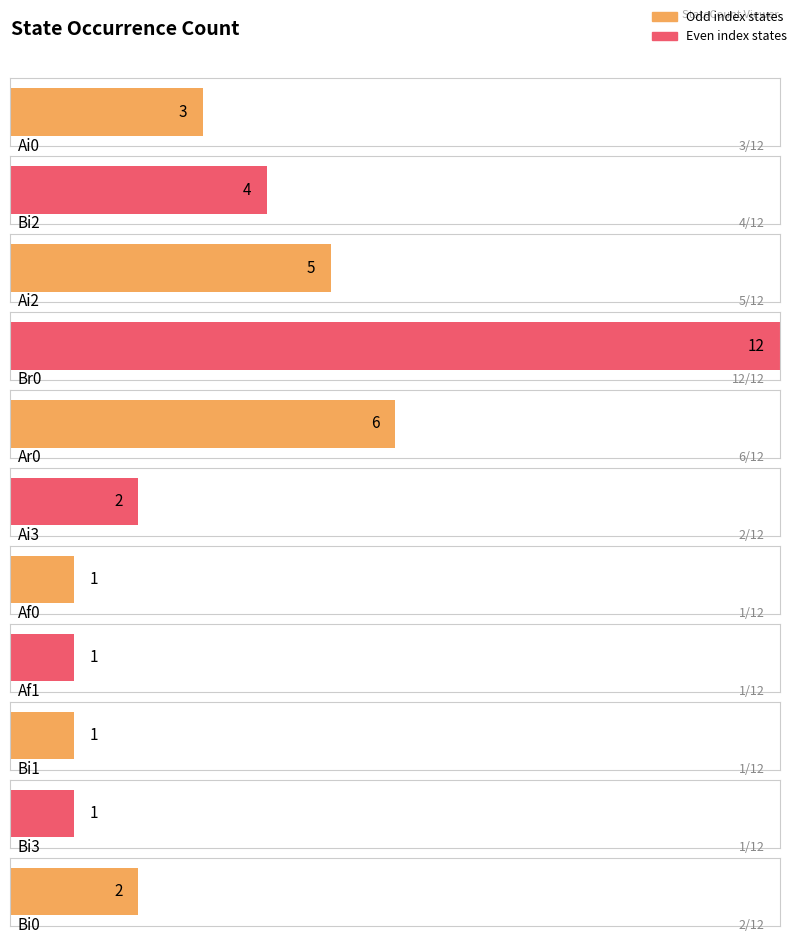

List the labels in order of value, largest first.

Br0, Ar0, Ai2, Bi2, Ai0, Ai3, Bi0, Af0, Af1, Bi1, Bi3